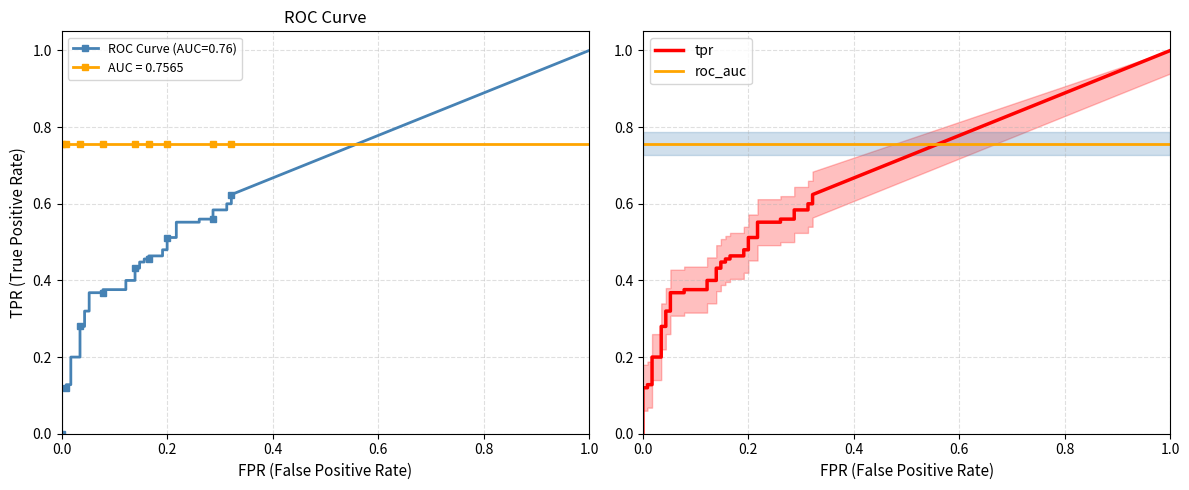

Reading left to right, list all the values displayed in this chart.

fpr: fpr=0.0	tpr=0.0	roc_auc=0.0	3=0.0	4=0.0	5=0.0	6=0.0	7=0.0	8=0.0	9=0.0	10=0.0	11=0.0	12=0.1	13=0.1	14=0.1	15=0.1	16=0.1	17=0.1	18=0.1	19=0.1	20=0.1	21=0.1	22=0.2	23=0.2	24=0.2	25=0.2	26=0.2	27=0.2	28=0.2	29=0.2	30=0.2	31=0.2	32=0.3	33=0.3	34=0.3	35=0.3	36=0.3	37=0.3	38=0.3	39=0.3
tpr: fpr=0.0	tpr=0.0	roc_auc=0.0	3=0.1	4=0.1	5=0.1	6=0.1	7=0.2	8=0.2	9=0.3	10=0.3	11=0.3	12=0.3	13=0.4	14=0.4	15=0.4	16=0.4	17=0.4	18=0.4	19=0.4	20=0.4	21=0.4	22=0.4	23=0.5	24=0.5	25=0.5	26=0.5	27=0.5	28=0.5	29=0.5	30=0.5	31=0.6	32=0.6	33=0.6	34=0.6	35=0.6	36=0.6	37=0.6	38=0.6	39=0.6
roc_auc: fpr=0.8	tpr=0.8	roc_auc=0.8	3=0.8	4=0.8	5=0.8	6=0.8	7=0.8	8=0.8	9=0.8	10=0.8	11=0.8	12=0.8	13=0.8	14=0.8	15=0.8	16=0.8	17=0.8	18=0.8	19=0.8	20=0.8	21=0.8	22=0.8	23=0.8	24=0.8	25=0.8	26=0.8	27=0.8	28=0.8	29=0.8	30=0.8	31=0.8	32=0.8	33=0.8	34=0.8	35=0.8	36=0.8	37=0.8	38=0.8	39=0.8